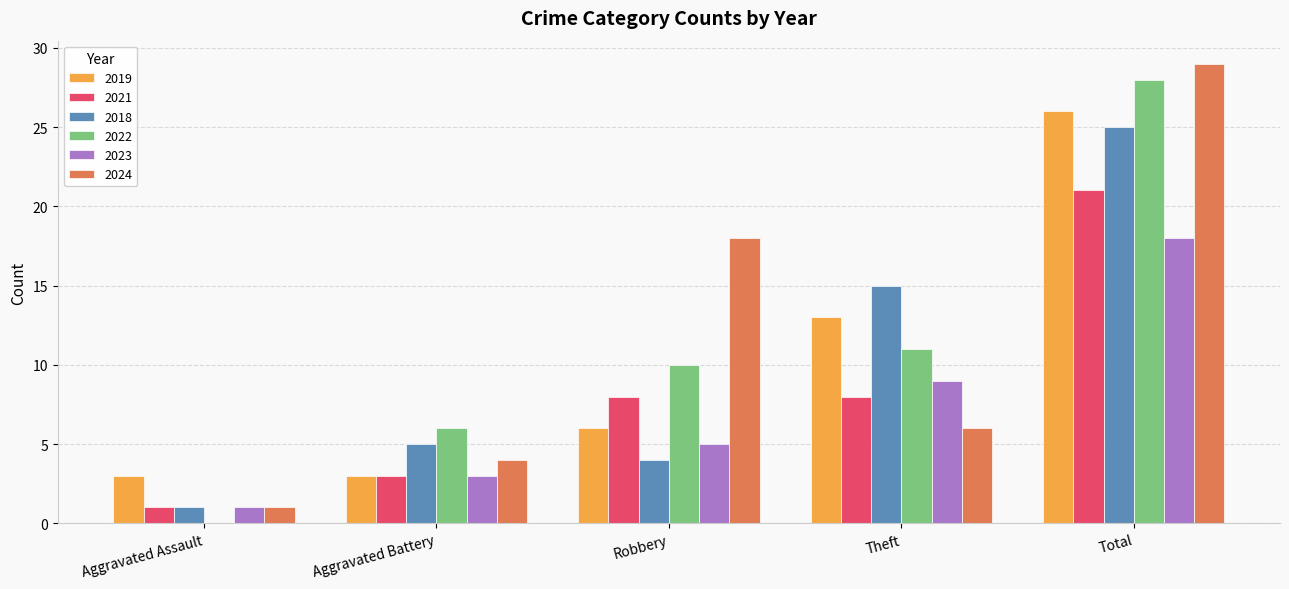

What is the sum of all 2024 values?

58